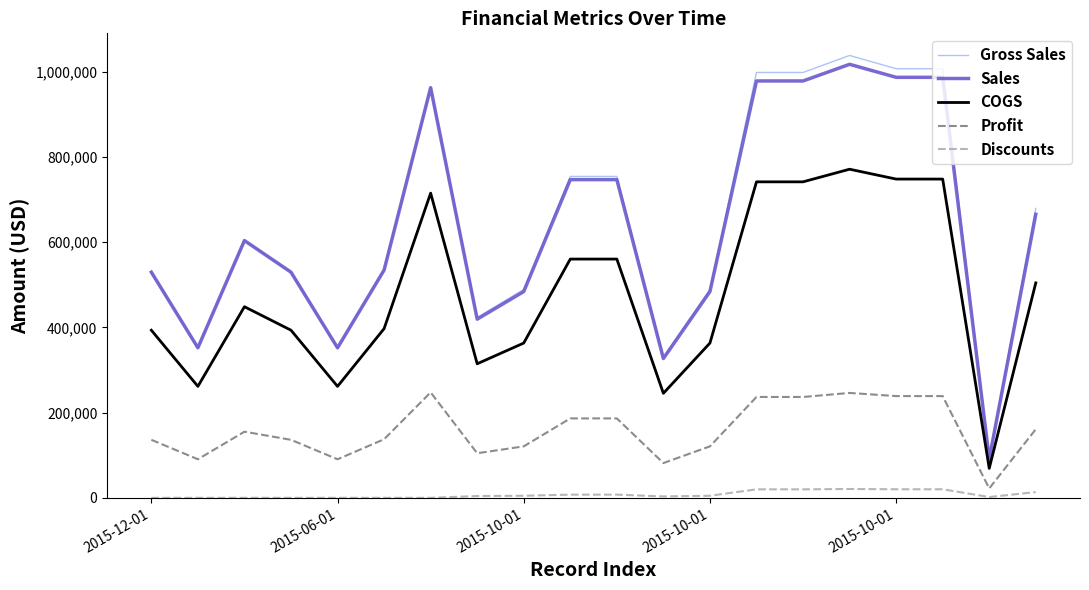

Which series has the largest range (max minus min)?

Gross Sales